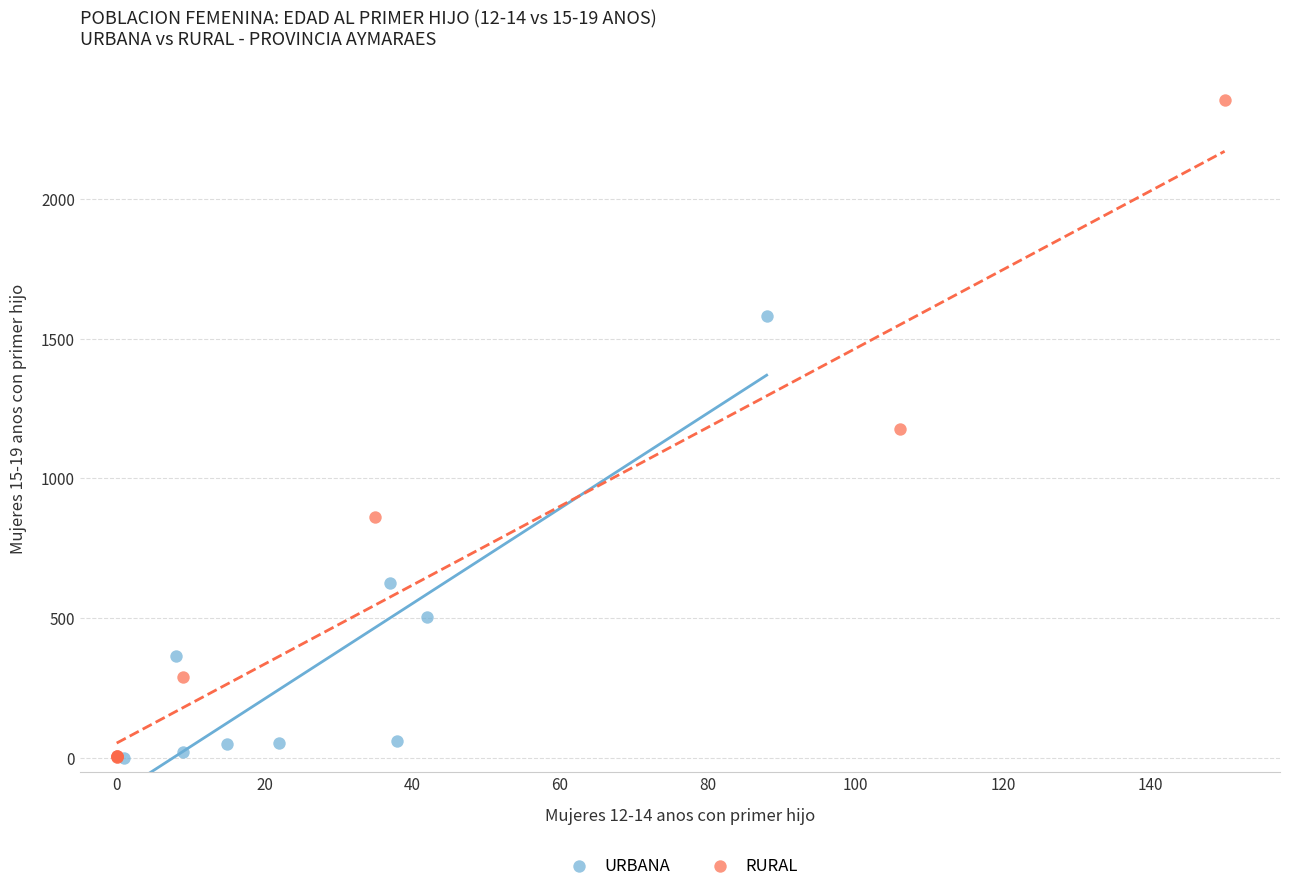

Which series has the largest Y range (max minus min)?

RURAL